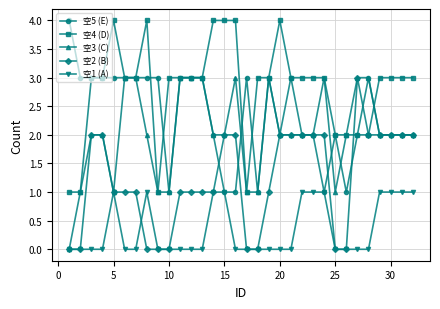

What is the difference between the second highest and minimum values in the 空2 (B) series?

2